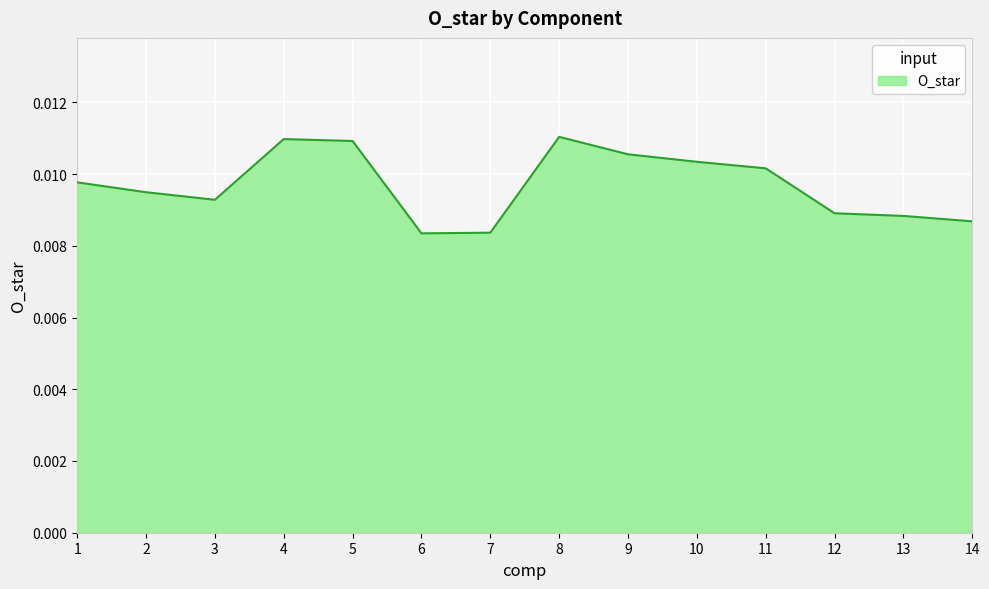

Which has a higher value, 14 or 2?

2